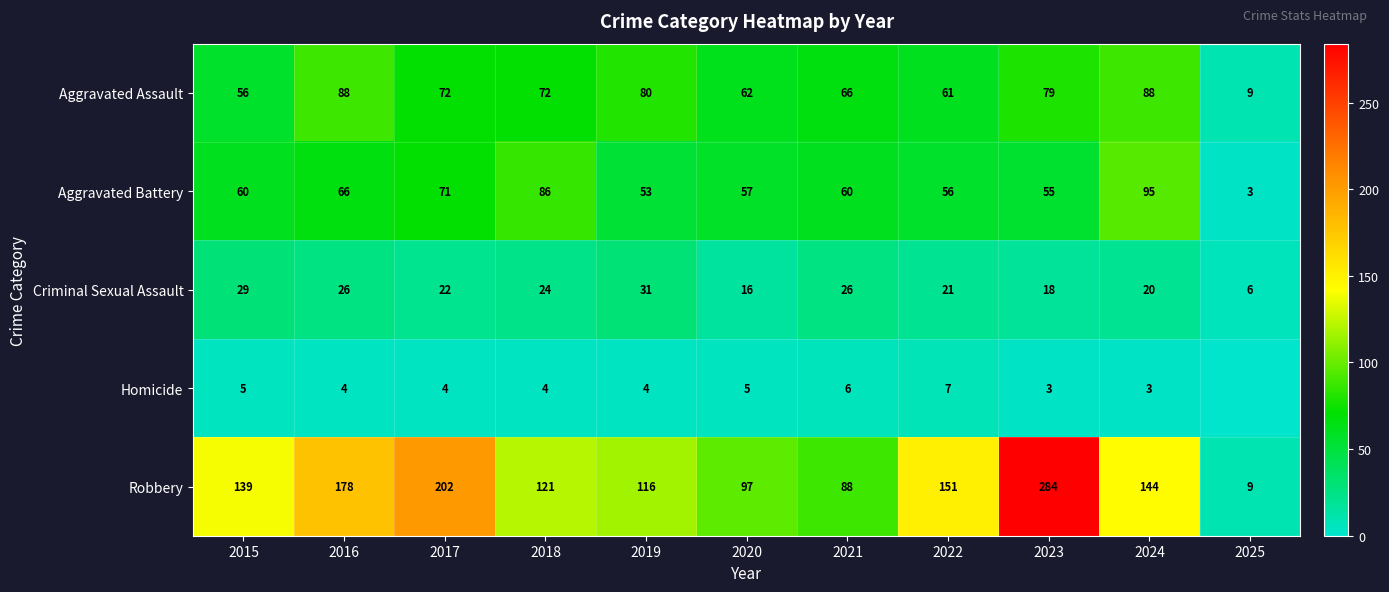

Which has a higher value, 2020 or 2024?

2024